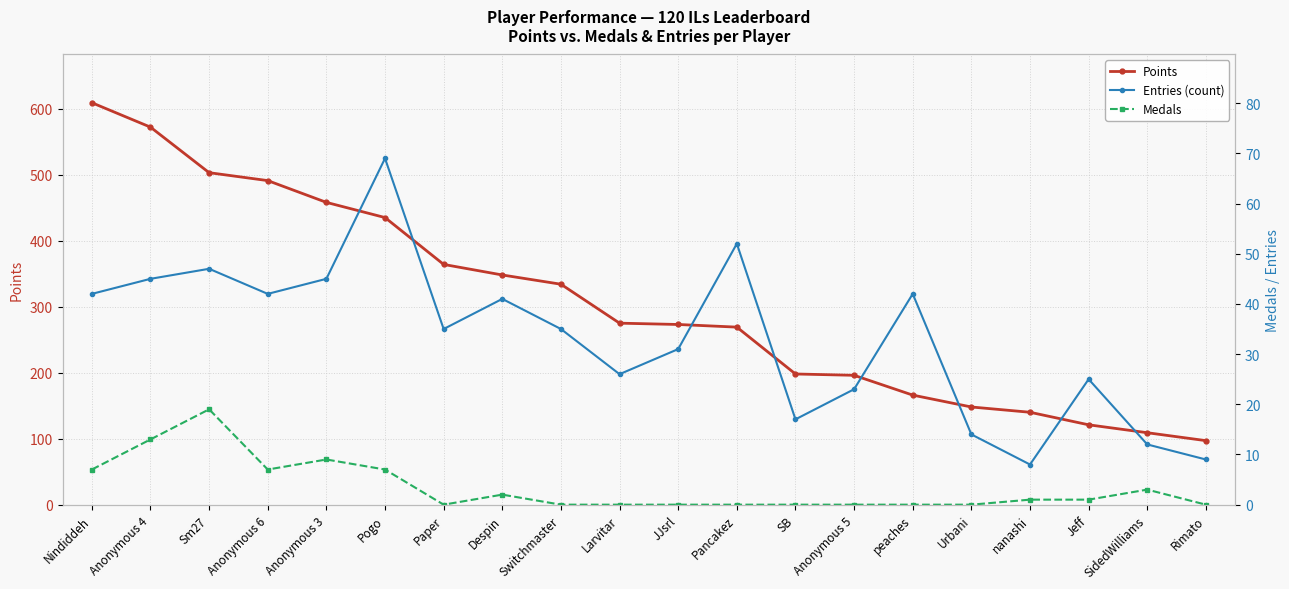

How many values in the Medals series are below 1?

10